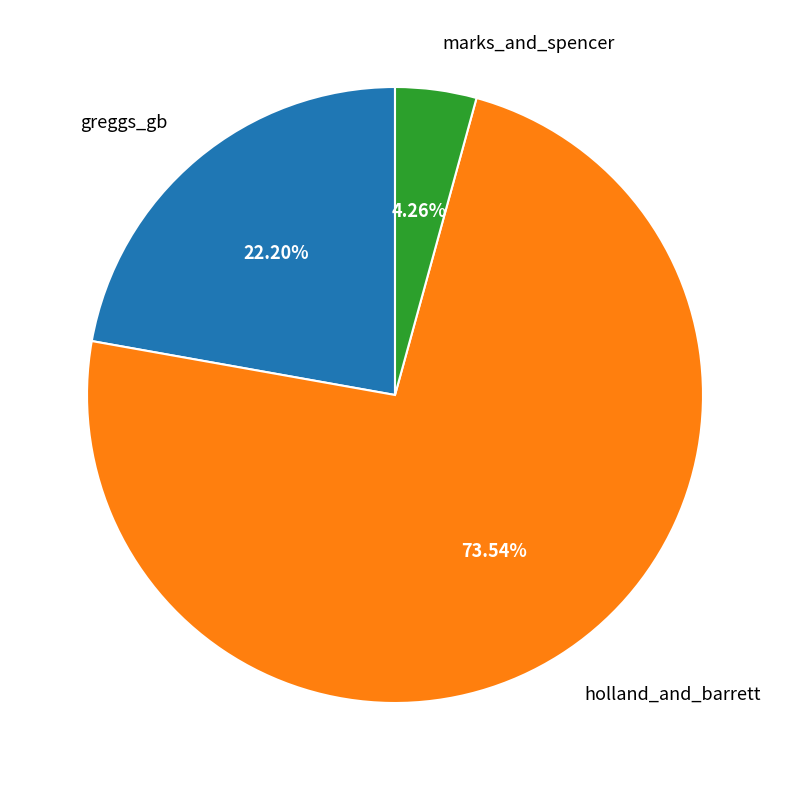

Rank the categories by value from lowest to highest.

marks_and_spencer, greggs_gb, holland_and_barrett